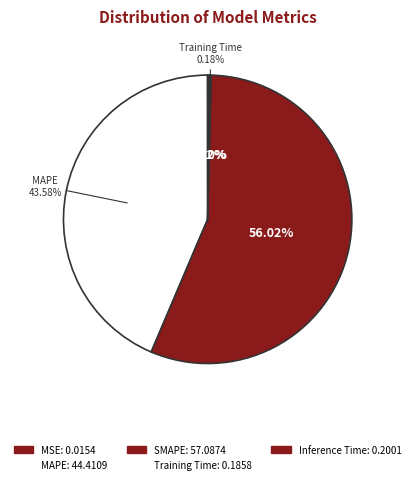

What is the total percentage of MAPE and MSE?

43.6%